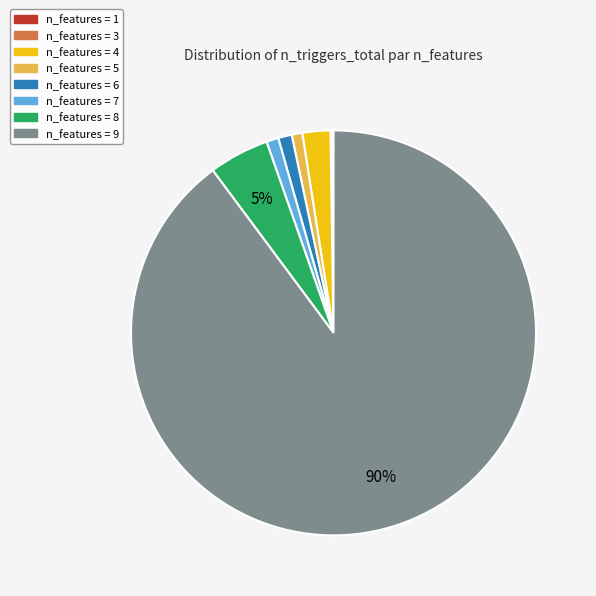

Is there any slice that represents more than half of the pie?

Yes